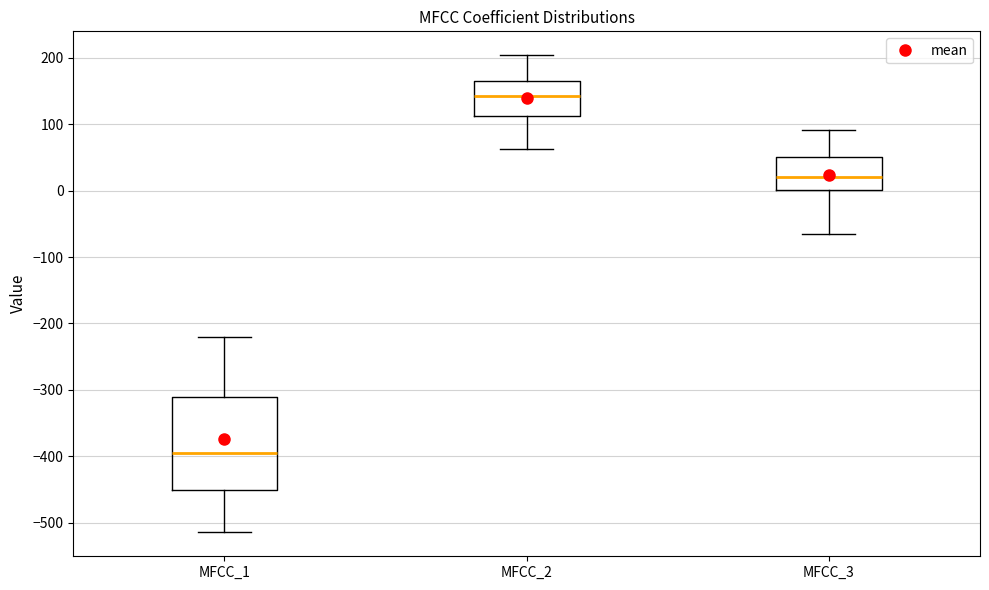

Which box is the tallest, from its lower edge to its upper edge?

MFCC_1